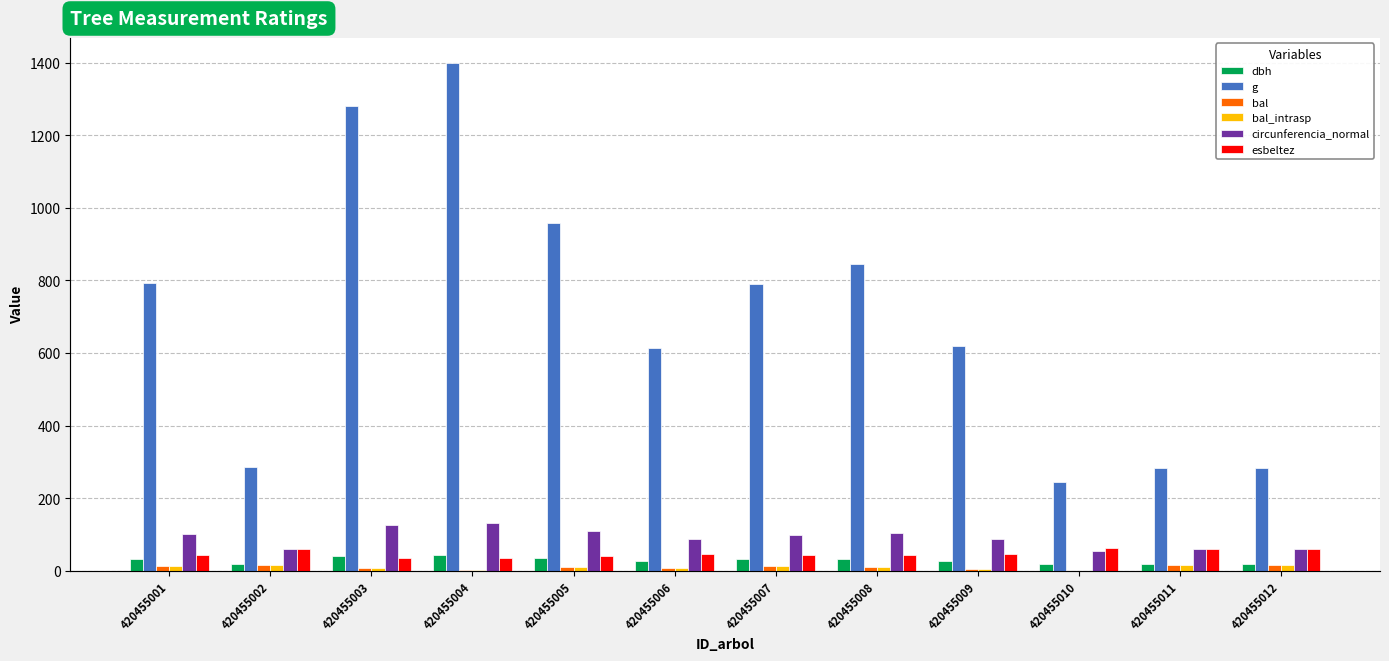

Are the bars grouped side by side (vs. stacked)?

Yes